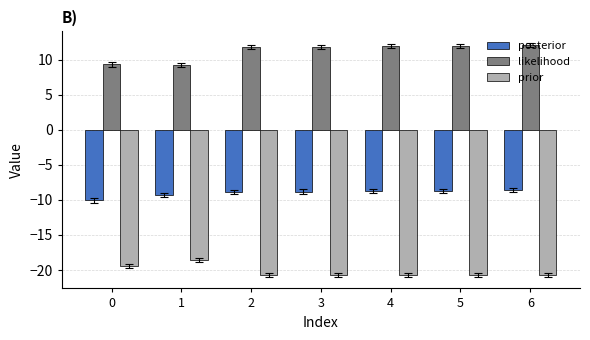

What is the maximum value shown in the chart?

12.1